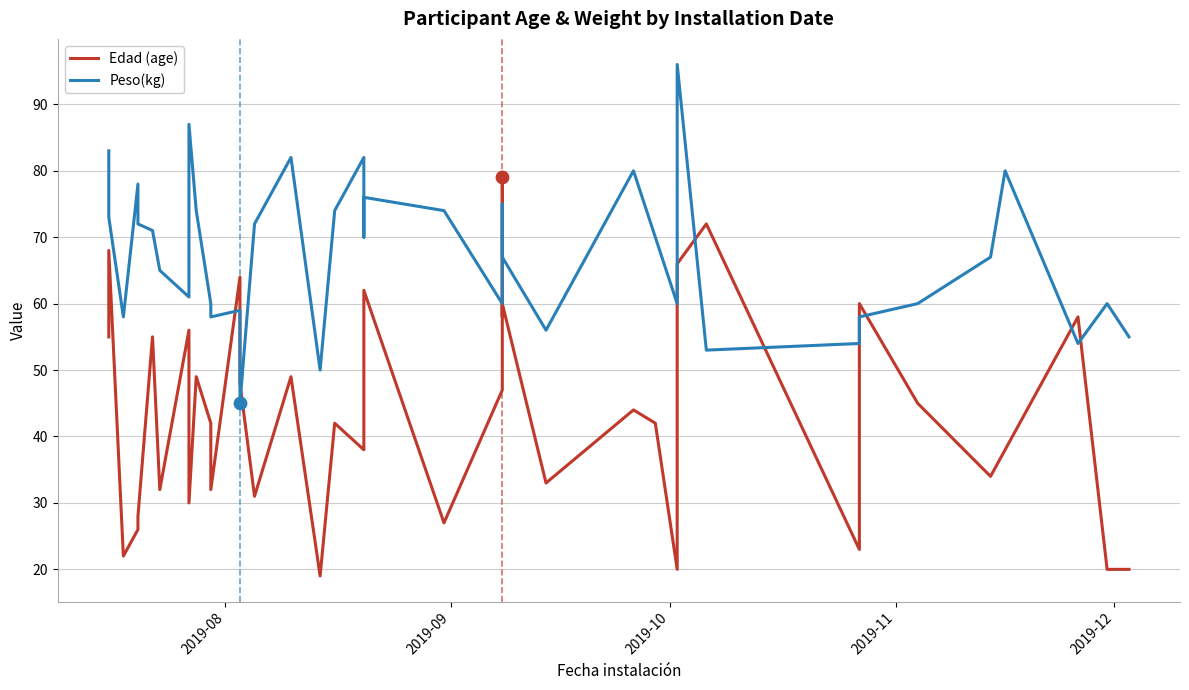

Which series reaches the maximum Y coordinate?

Peso(kg)